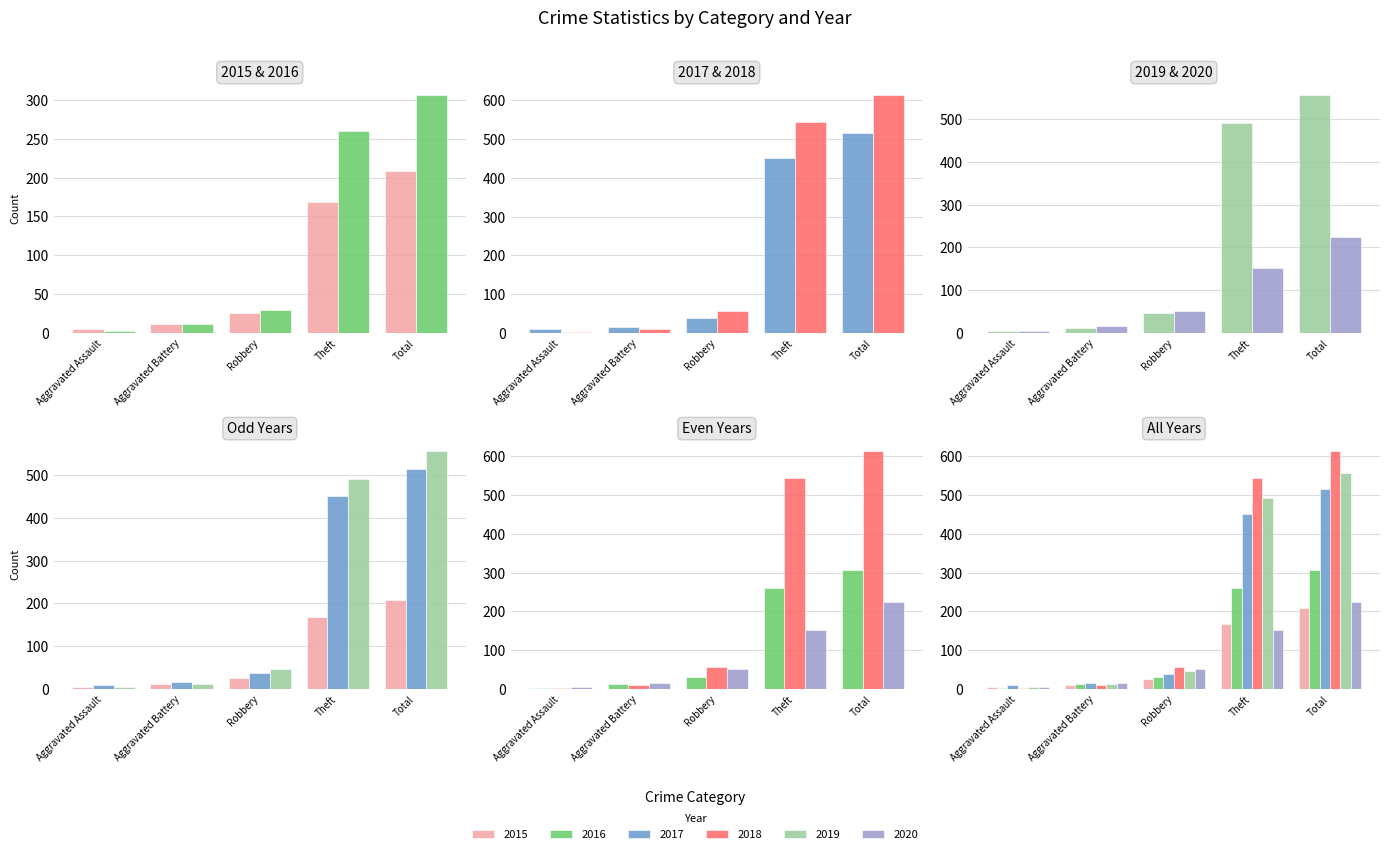

What position from the right is Total?

1